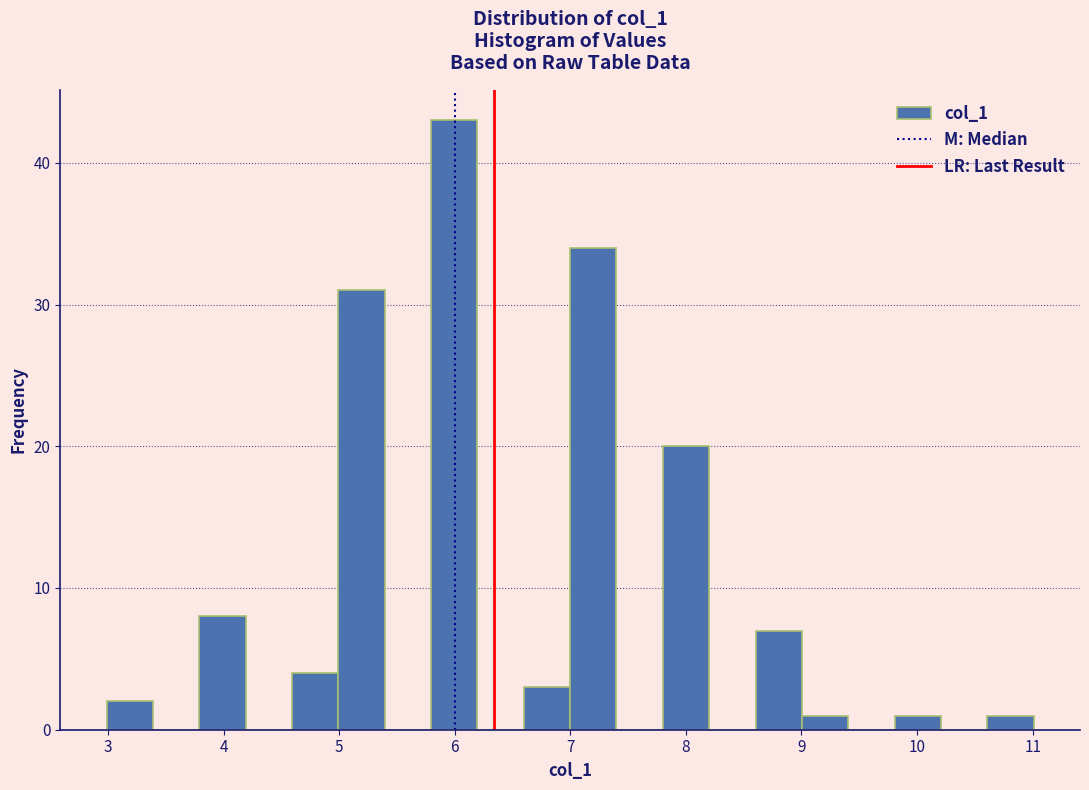

Reading left to right, transcribe this chart: for each bar, give the range it covers on the x-axis and its height. Neither the bar edges nor the heights are printed on the chart, so give them approximately, as read against the axes.

3.0 to 3.4: 2
3.4 to 3.8: 0
3.8 to 4.2: 8
4.2 to 4.6: 0
4.6 to 5.0: 4
5.0 to 5.4: 31
5.4 to 5.8: 0
5.8 to 6.2: 43
6.2 to 6.6: 0
6.6 to 7.0: 3
7.0 to 7.4: 34
7.4 to 7.8: 0
7.8 to 8.2: 20
8.2 to 8.6: 0
8.6 to 9.0: 7
9.0 to 9.4: 1
9.4 to 9.8: 0
9.8 to 10.2: 1
10.2 to 10.6: 0
10.6 to 11.0: 1